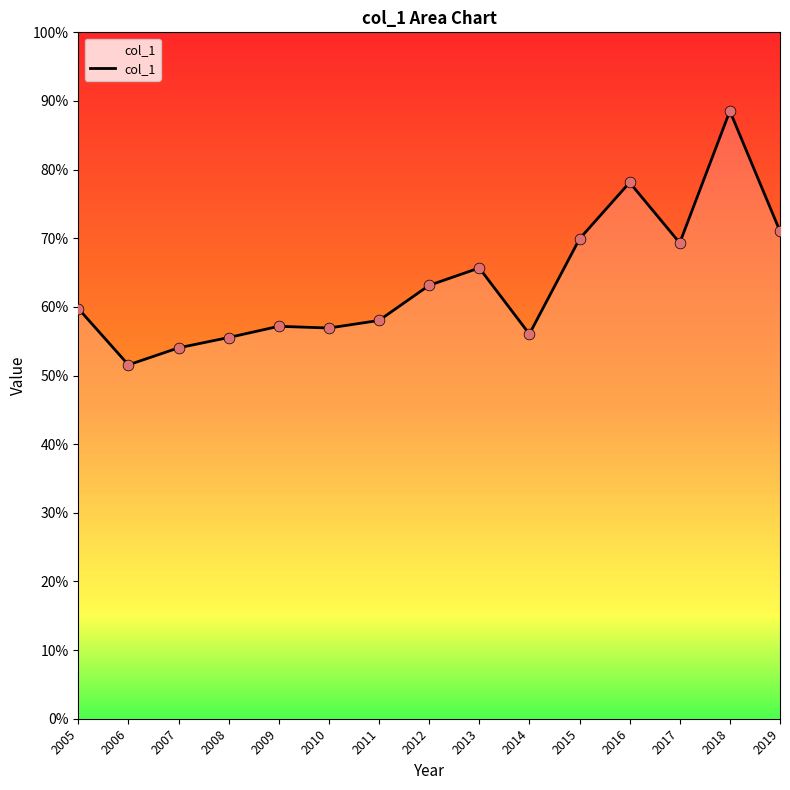

Which has a higher value, 2016 or 2008?

2016